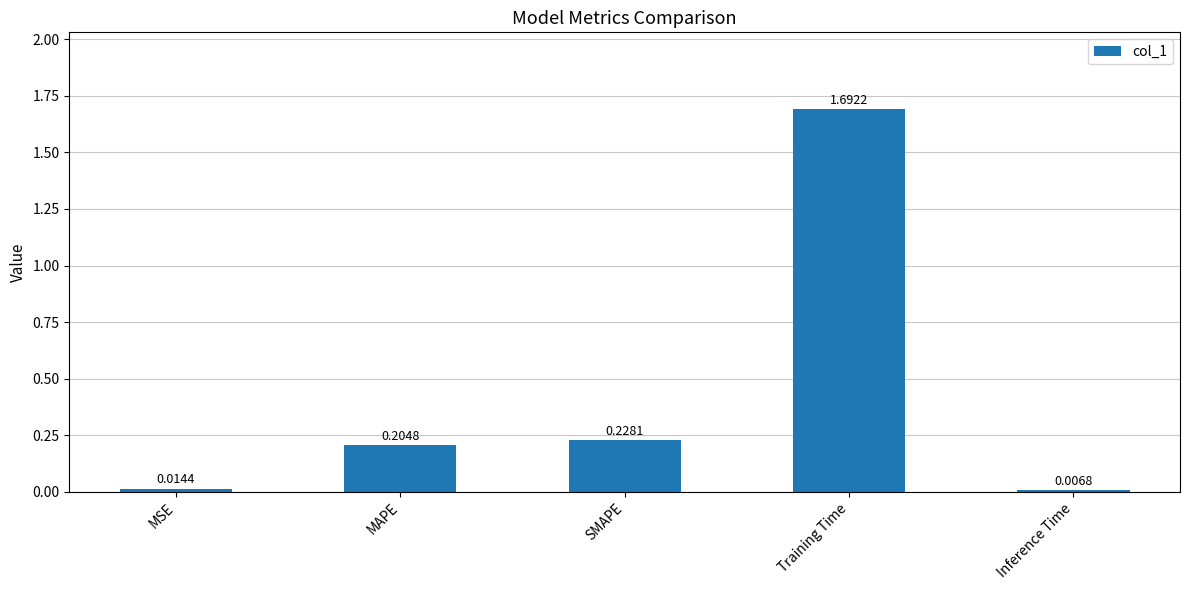

At which category does the chart reach its minimum across all series?

Inference Time